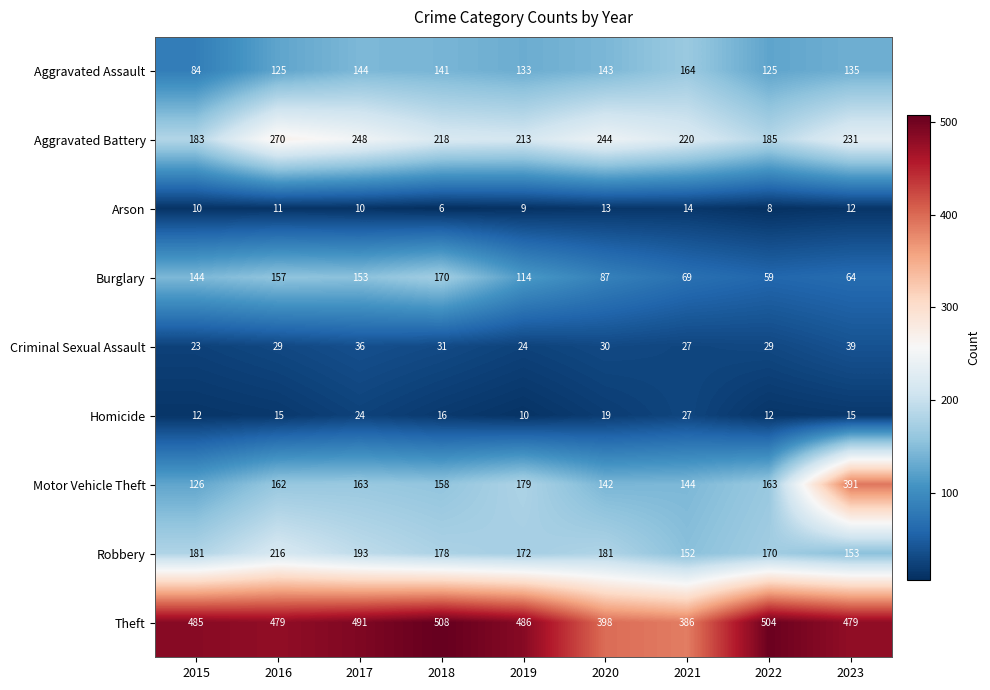

Between 2016 and 2020, which series saw the biggest shift?

Theft